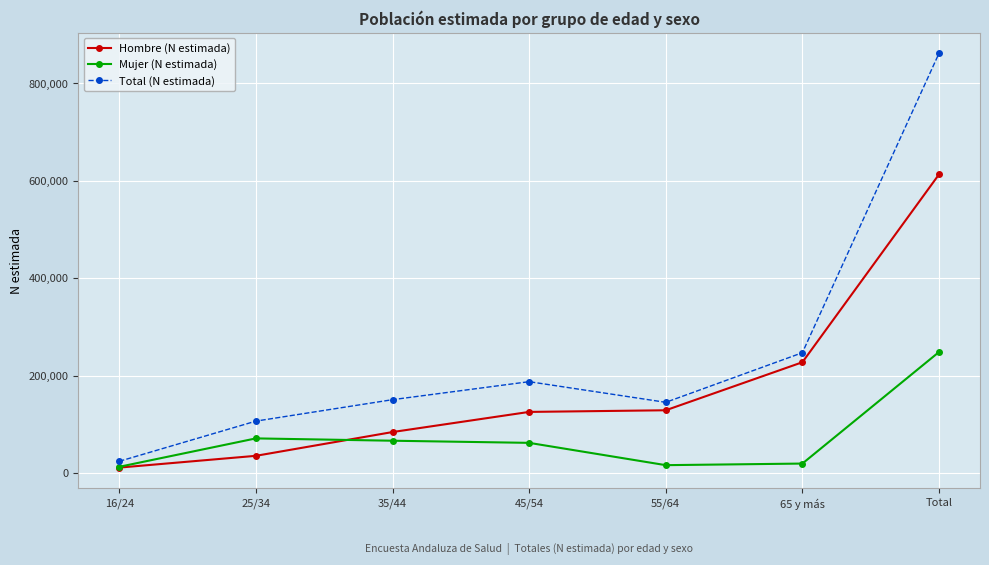

What is the difference between the highest and lowest values at 35/44?

84232